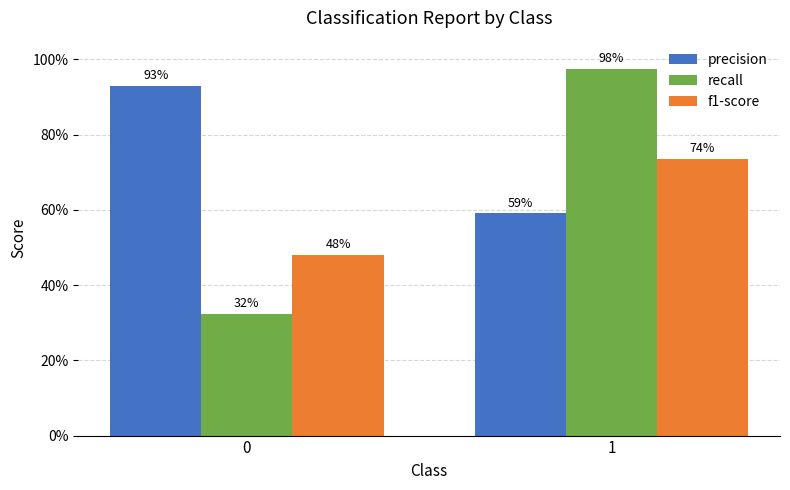

Is the value of precision at 1 greater than the value of f1-score at 0?

Yes